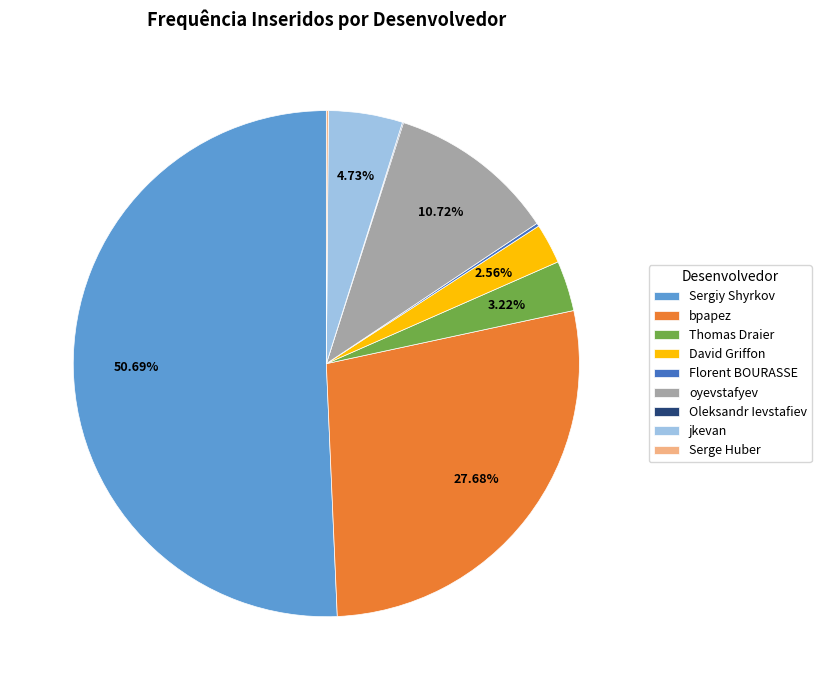

Which category has the biggest portion of the pie?

Sergiy Shyrkov